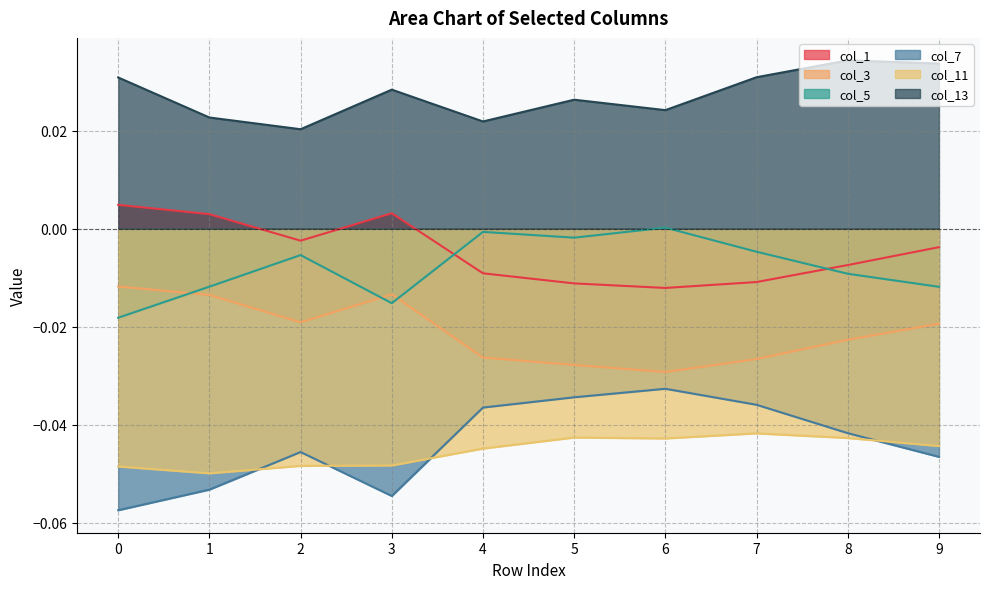

How many col_1 values are between 0 and 1?

3